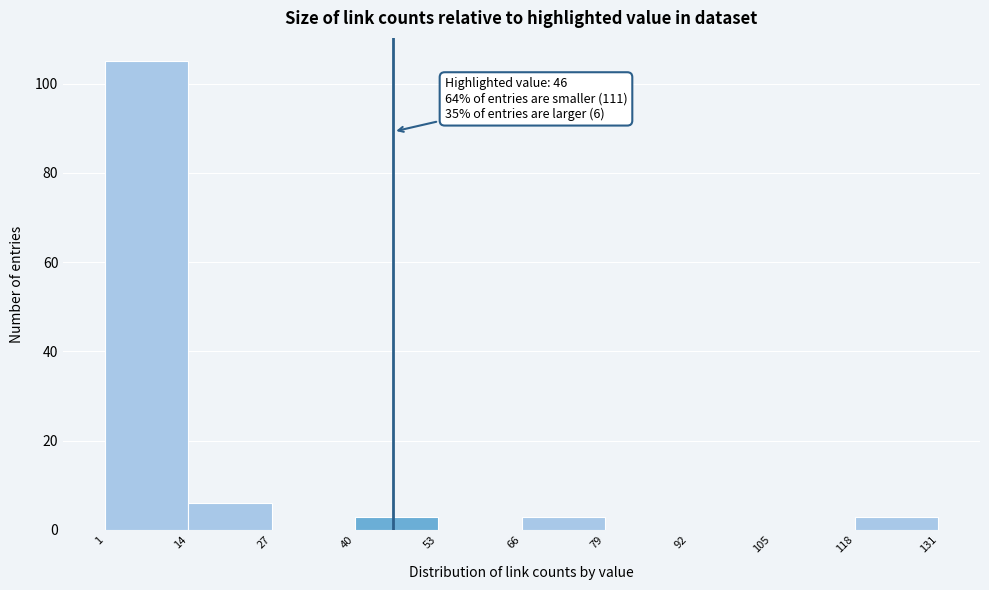

Which range on the x-axis has the tallest bar?

1 to 14